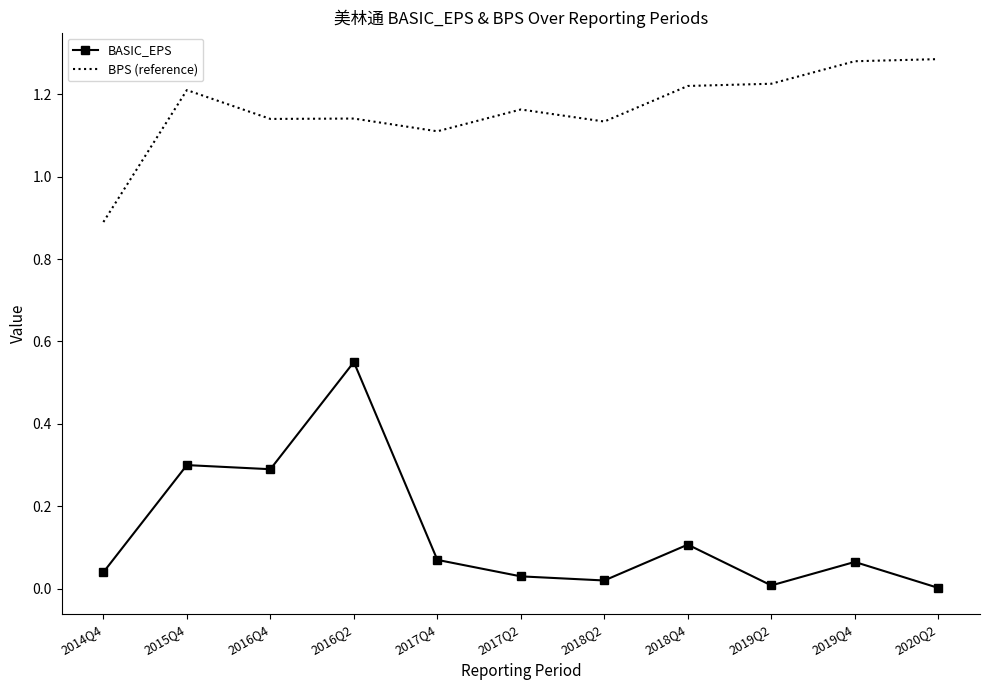

True or false: BPS (reference) and BASIC_EPS cross at least once.

False